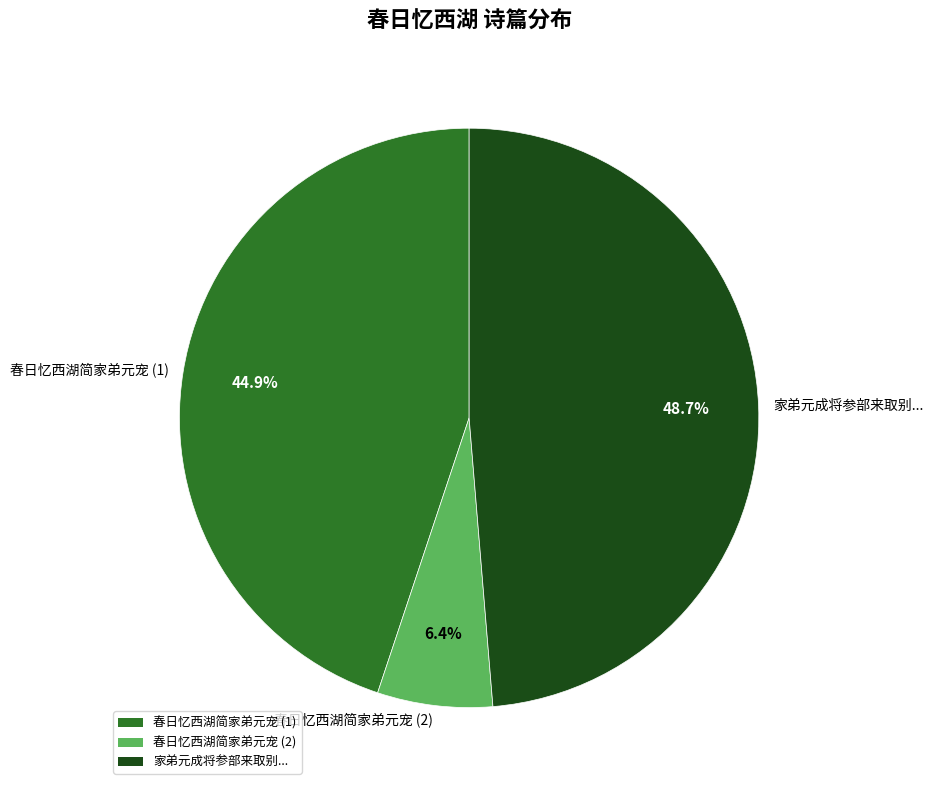

Approximately how many times larger is the value at 家弟元成将参部来取别... compared to 春日忆西湖简家弟元宠 (2)?

7.6